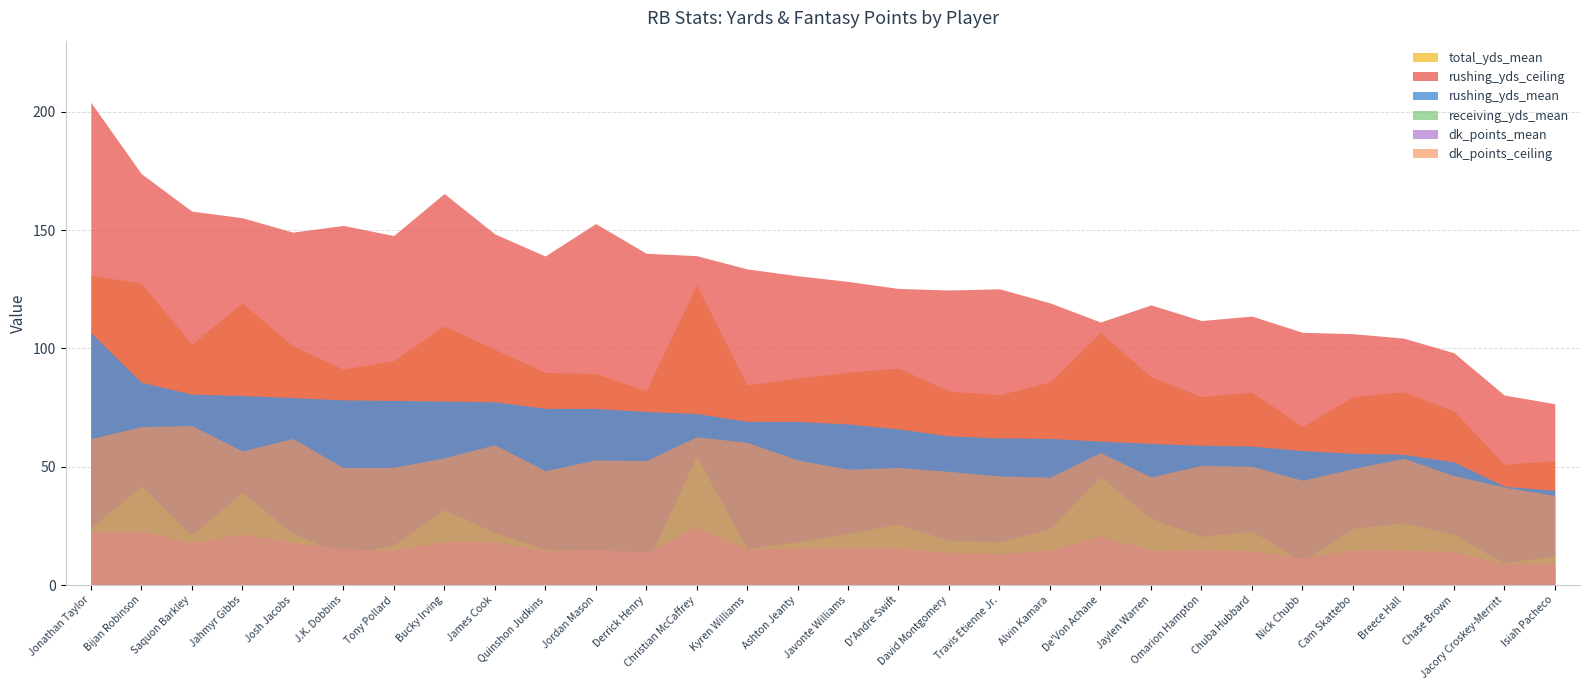

True or false: rushing_yds_mean has a value of 62.2 at Travis Etienne Jr..

True